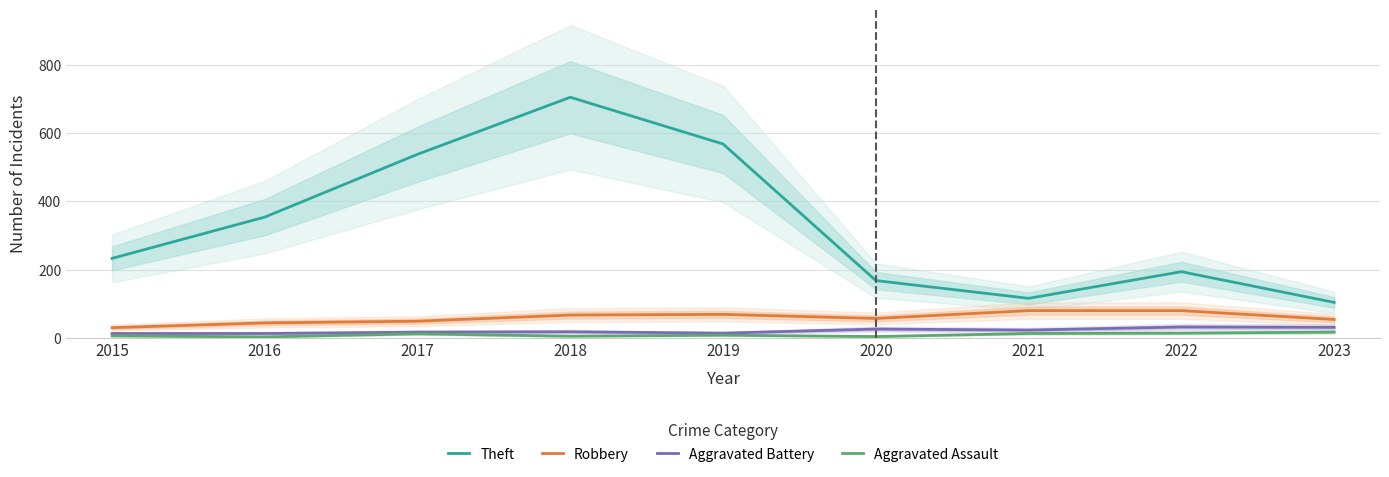

How many categories are shown in the chart?

9